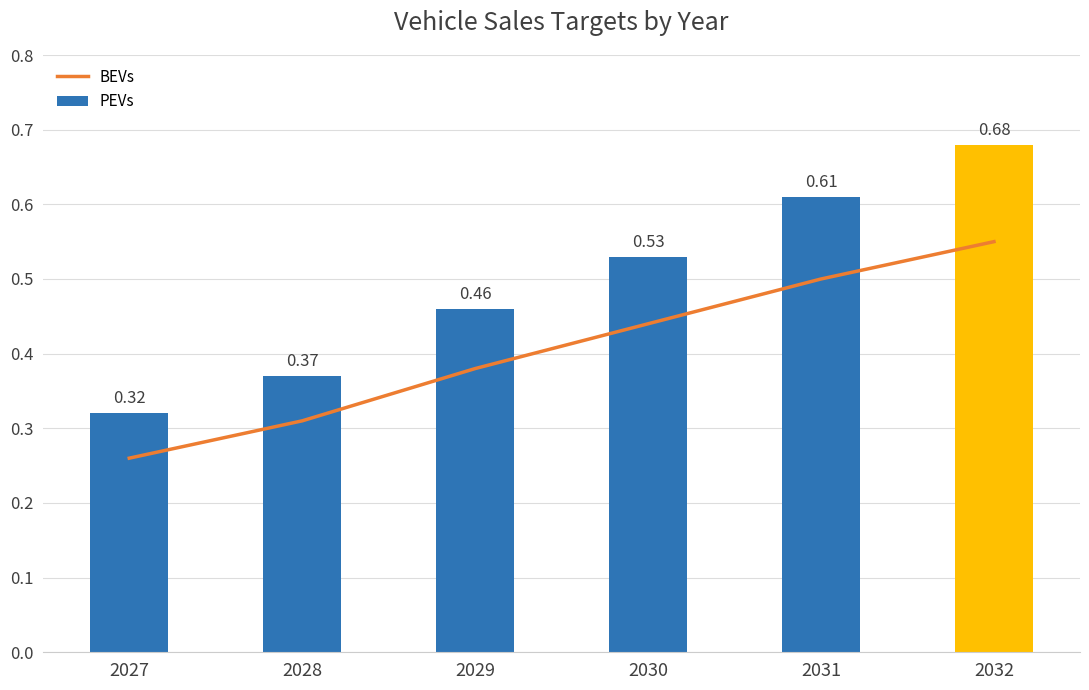

Count the number of data series in this chart.

2